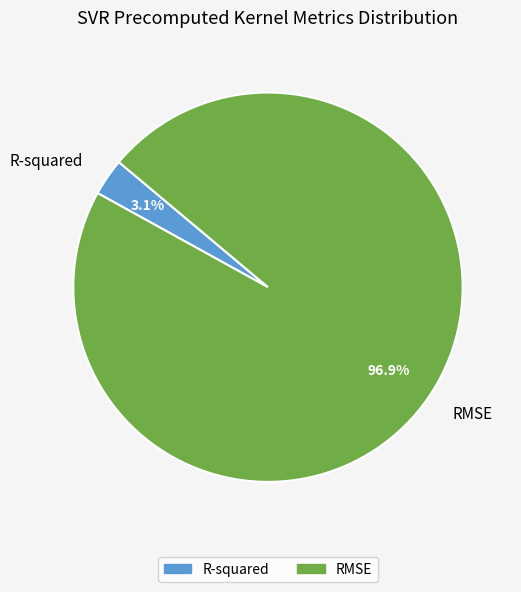

Is there a majority slice in this chart?

Yes